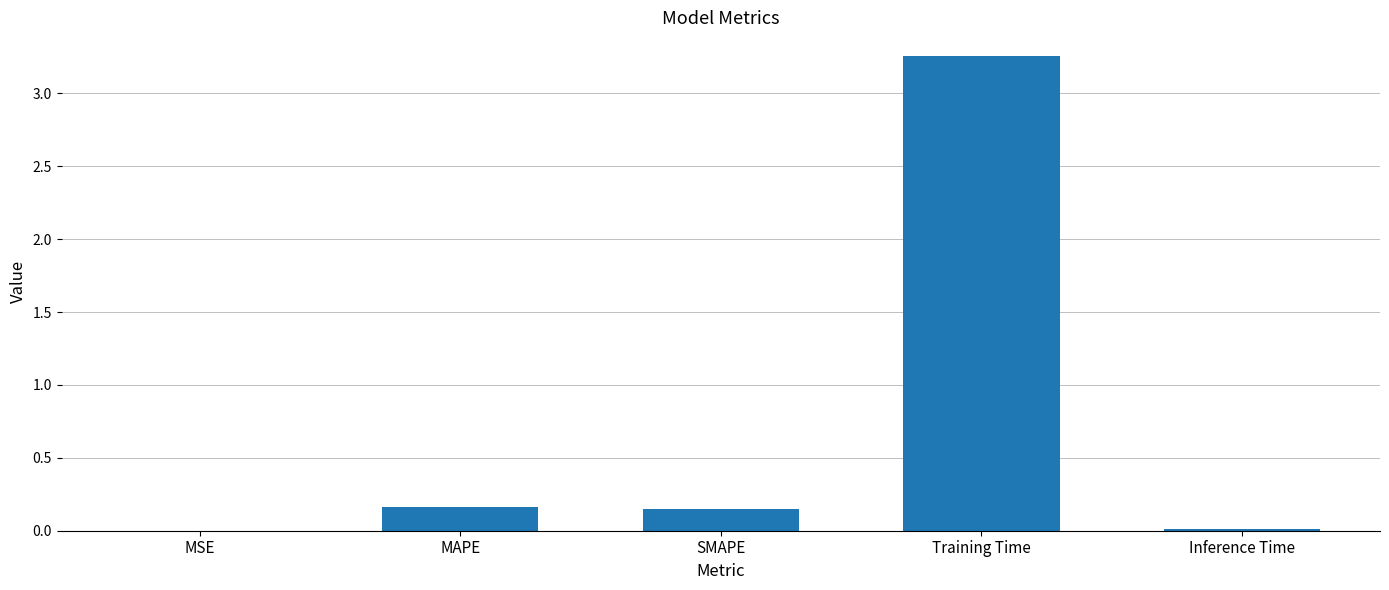

What is the sum of all values?

3.6